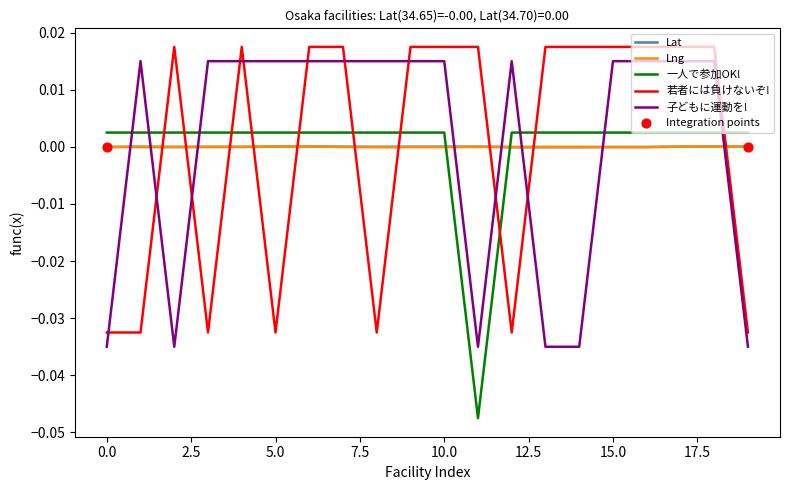

True or false: 若者には負けないぞ! and Lat intersect in this chart.

True